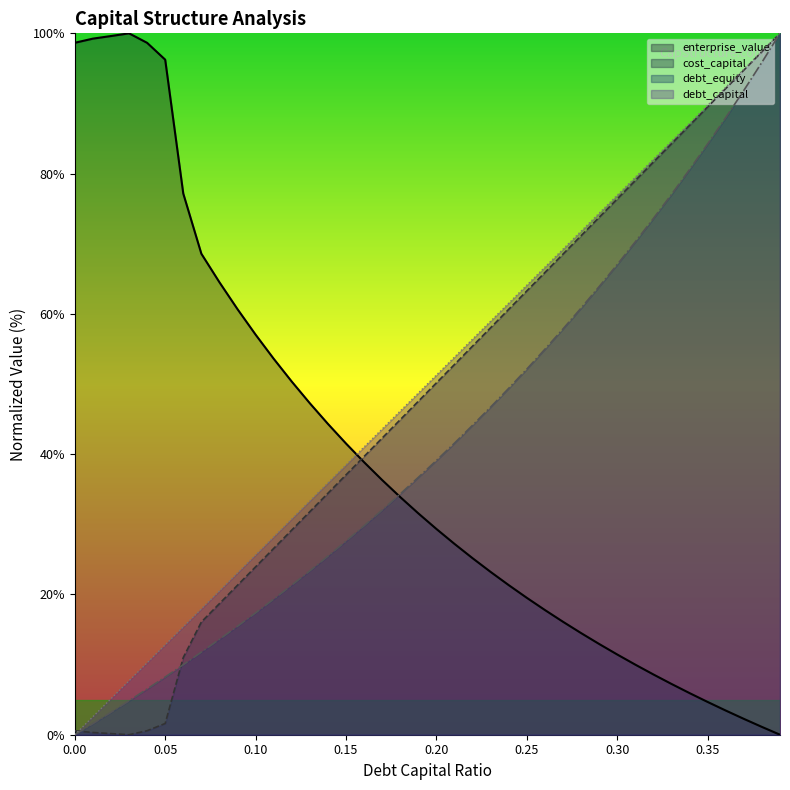

What is the label of the 10th point from the left?

0.09